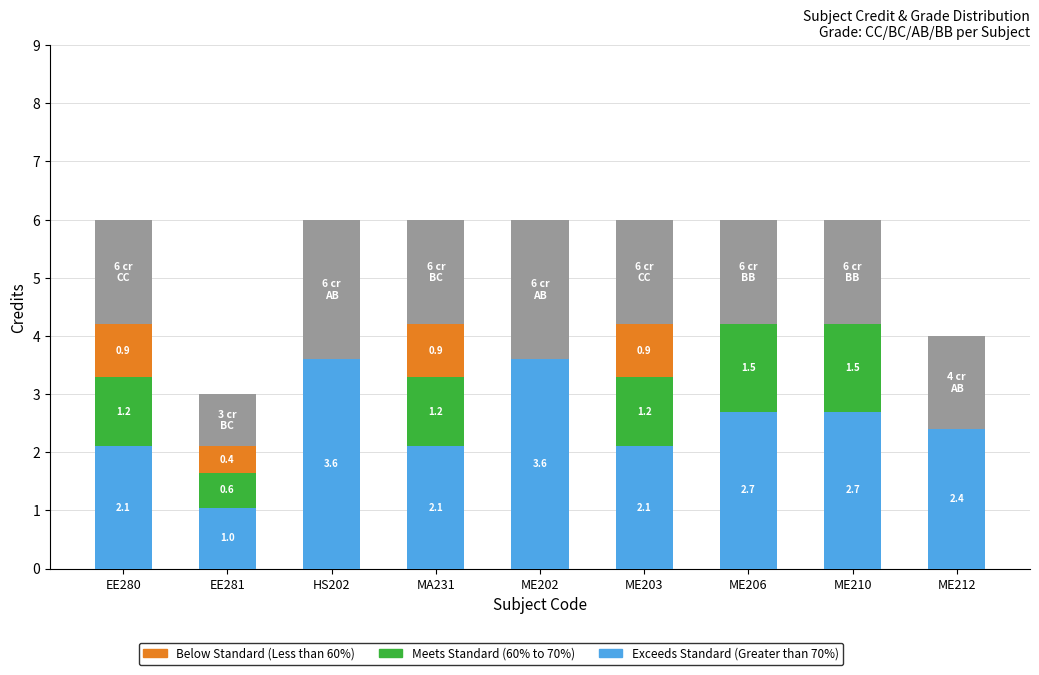

What is the average value of the Meets Standard (60% to 70%) series?

0.8